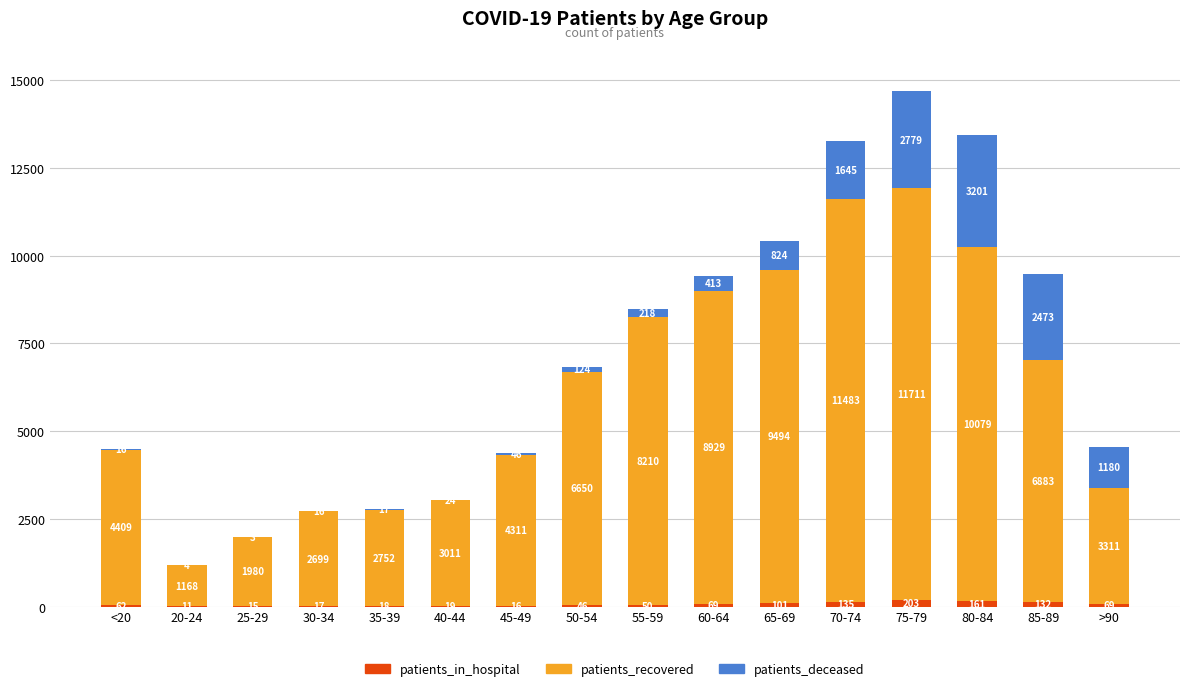

At which category is the sum across all series the highest?

75-79